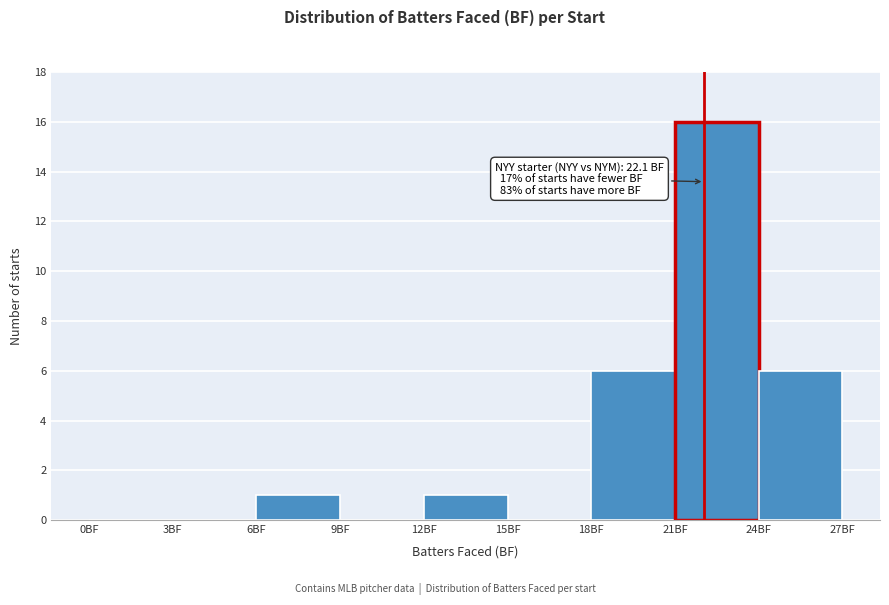

Over which range of the x-axis is the bar tallest?

21 to 24